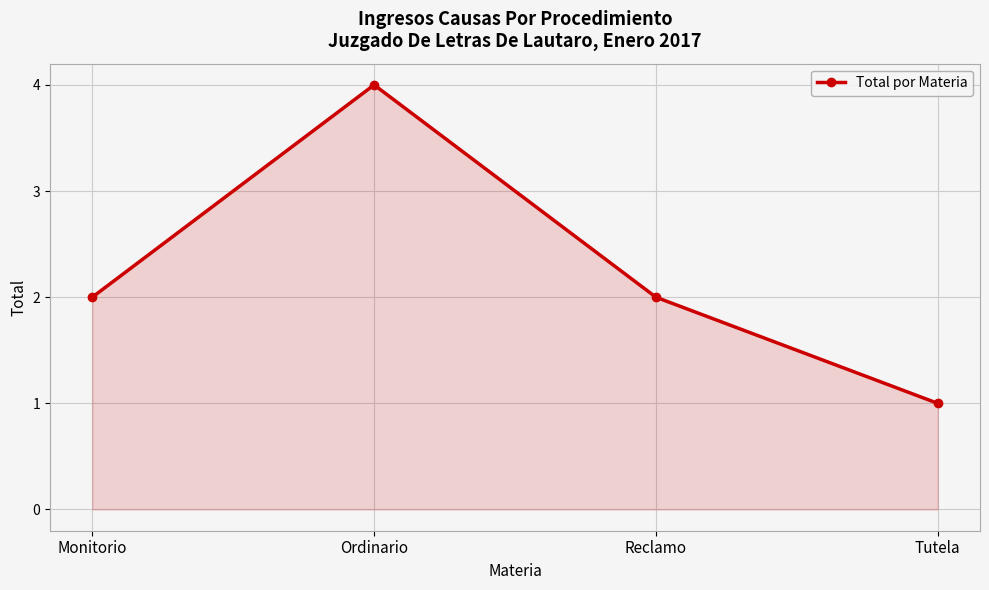

Read the value at Tutela.

1